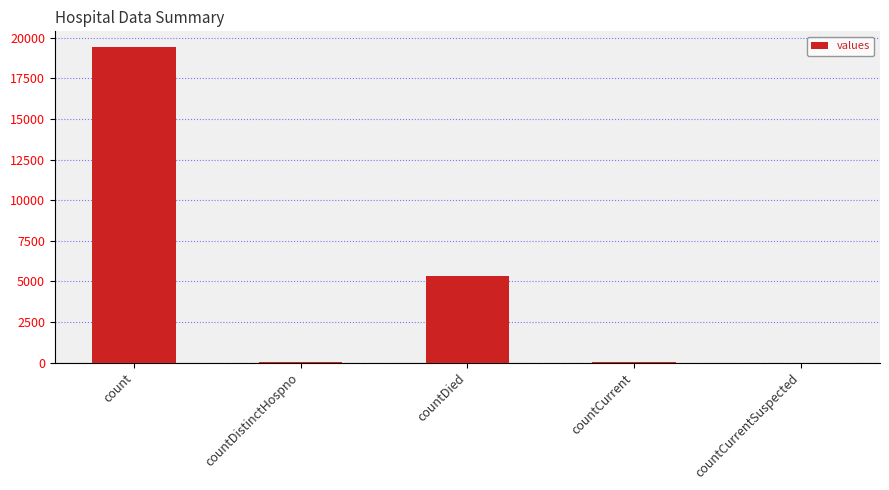

How many series are shown in this chart?

1